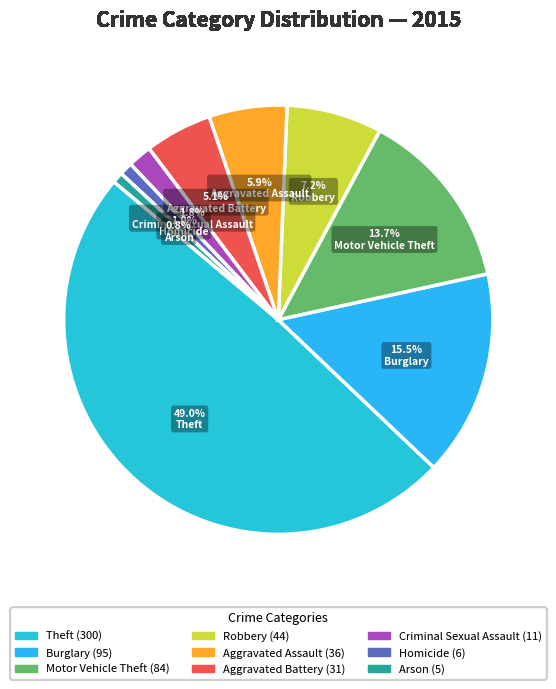

Is the sum of Motor Vehicle Theft and Theft greater than half?

Yes